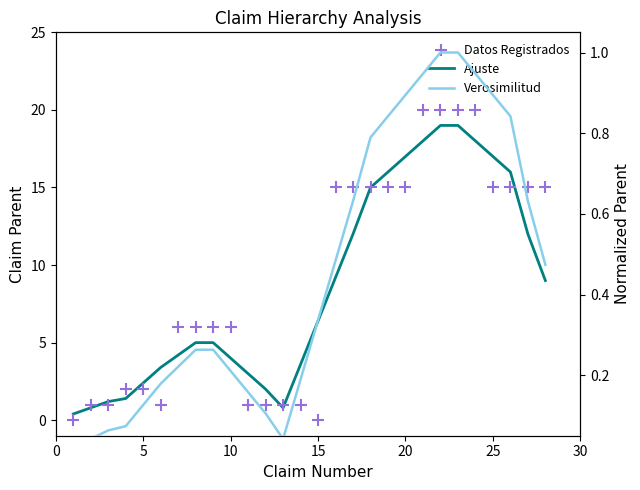

Is the value of Datos Registrados at 11 greater than the value of Verosimilitud at 22?

No